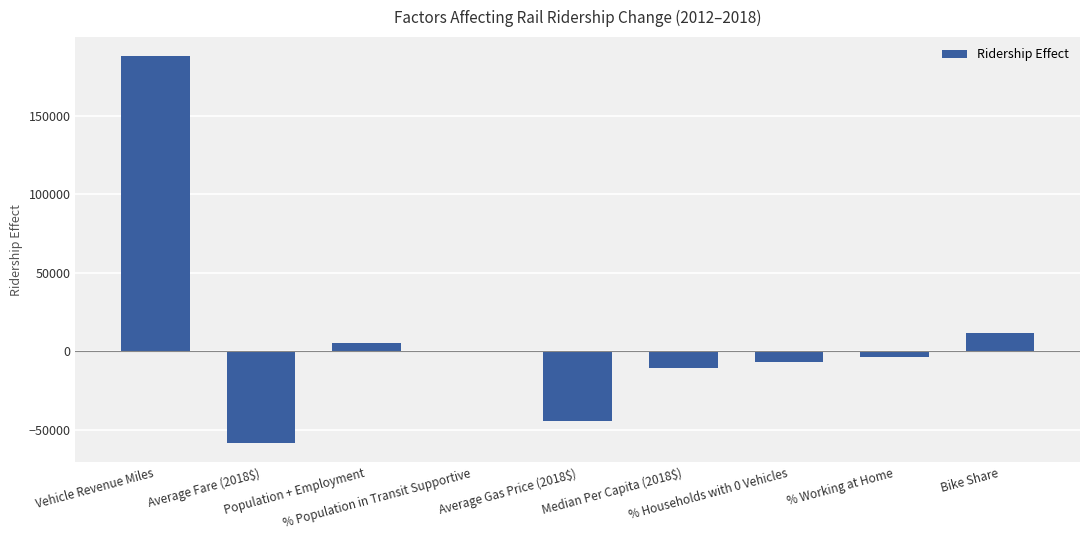

The chart shows a value of 124360.4 at Vehicle Revenue Miles. True or false?

False